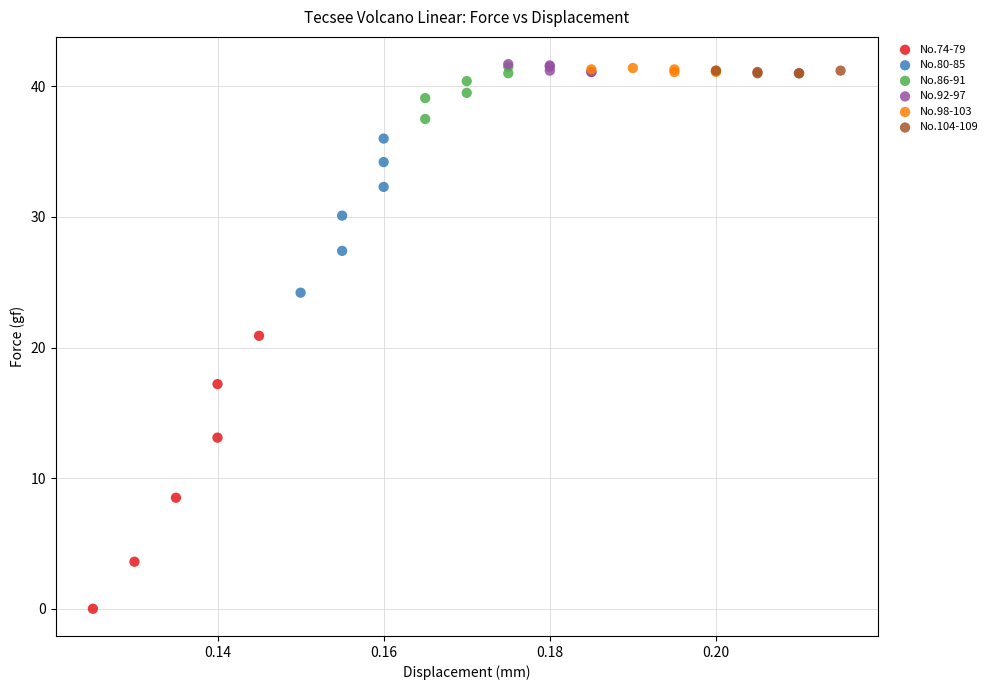

Which series has the largest Y range (max minus min)?

No.74-79